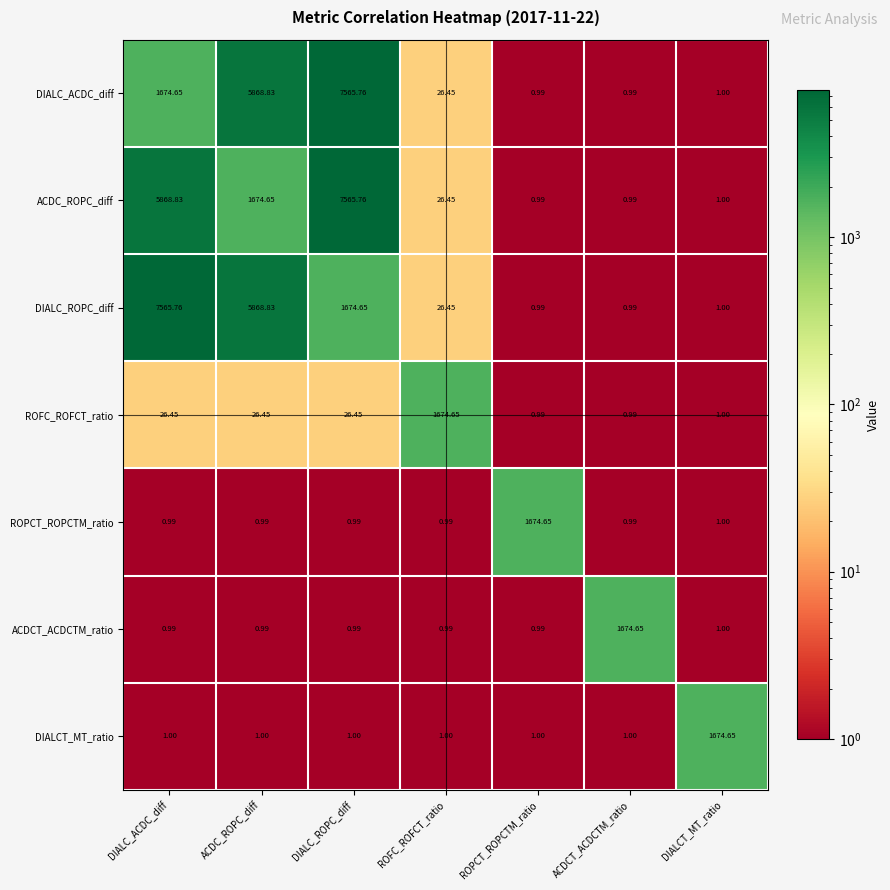

Is the value of ROFC_ROFCT_ratio at DIALCT_MT_ratio greater than the value of ACDC_ROPC_diff at ACDCT_ACDCTM_ratio?

Yes